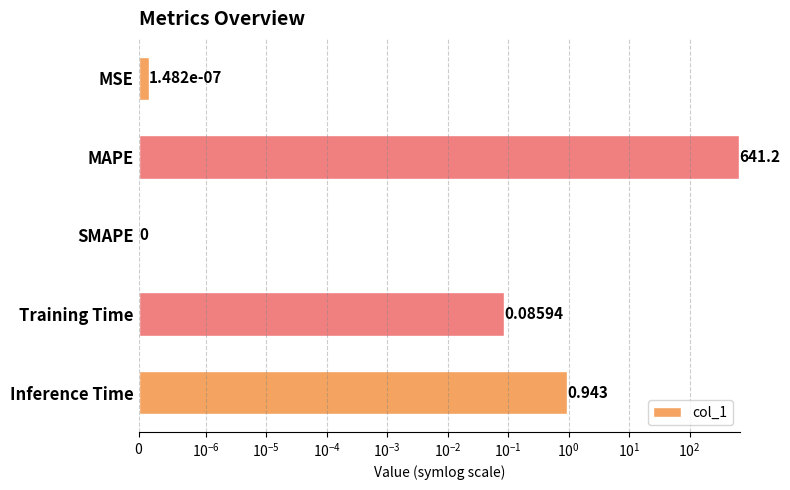

Count the number of data series in this chart.

1